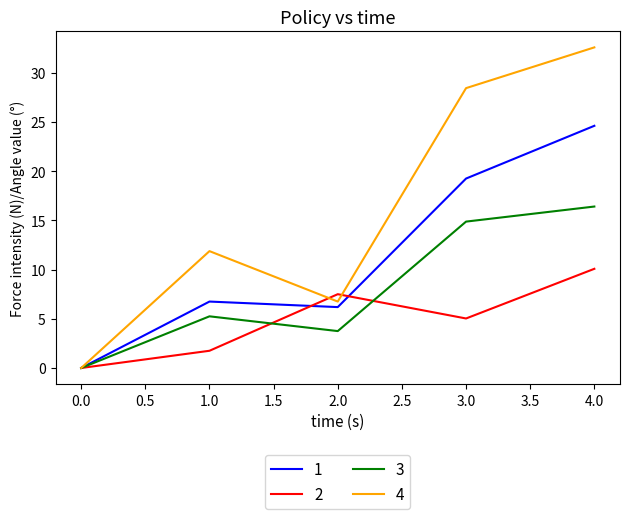

What is the spread (max minus min) of values at 4.0?

22.5